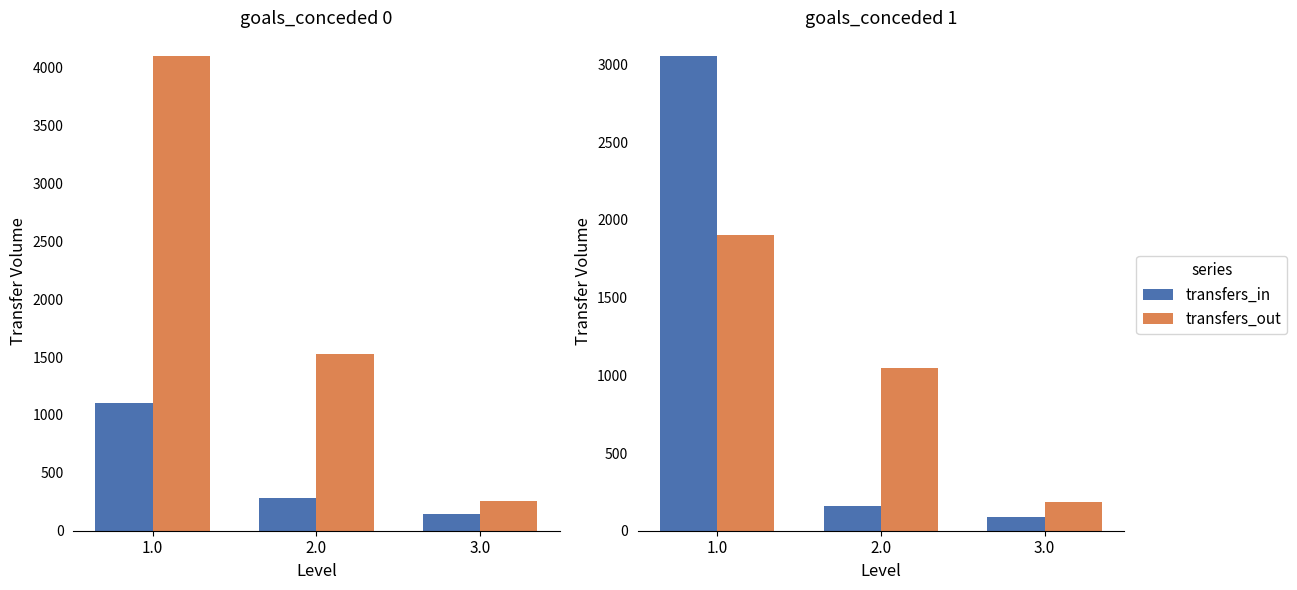

What is the maximum value for transfers_in?

3054.8